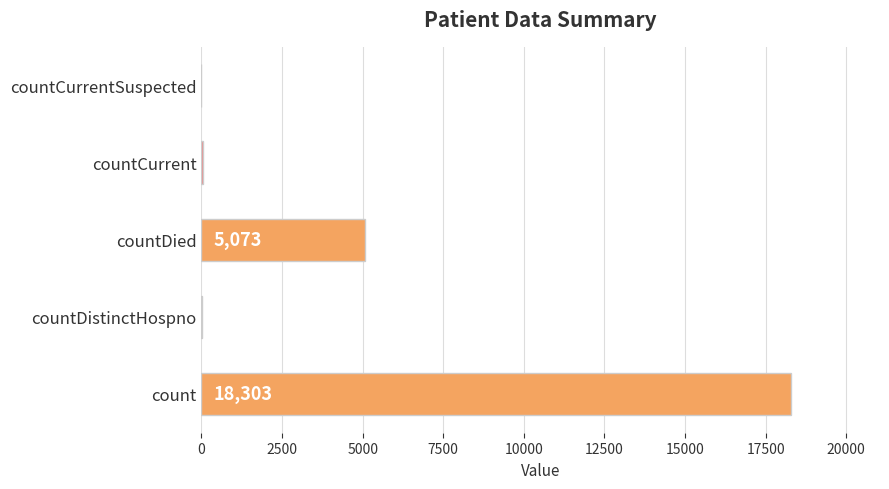

Are the bars grouped side by side (vs. stacked)?

No